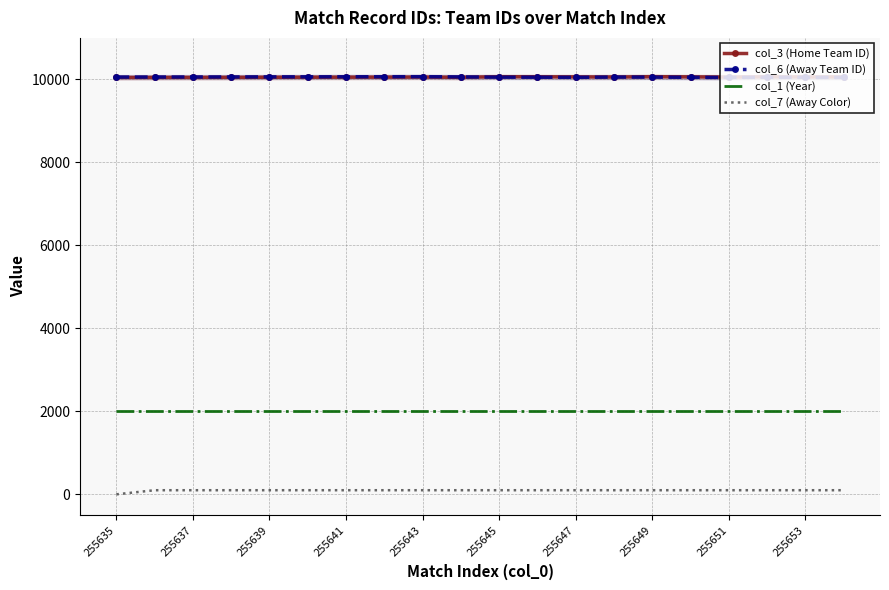

True or false: col_3 (Home Team ID) and col_7 (Away Color) cross at least once.

False